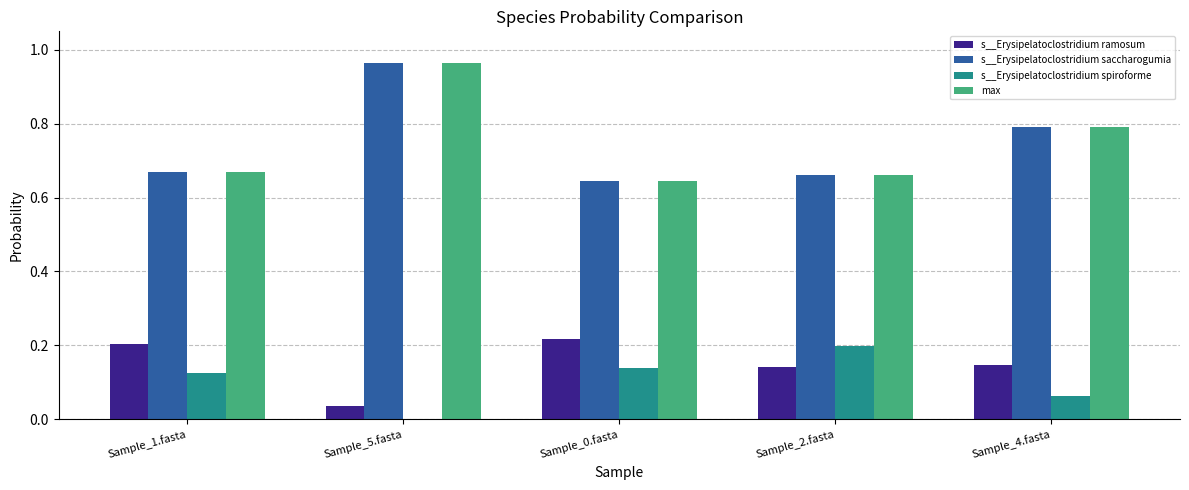

The value of s__Erysipelatoclostridium spiroforme at Sample_0.fasta is 0.0. True or false?

False